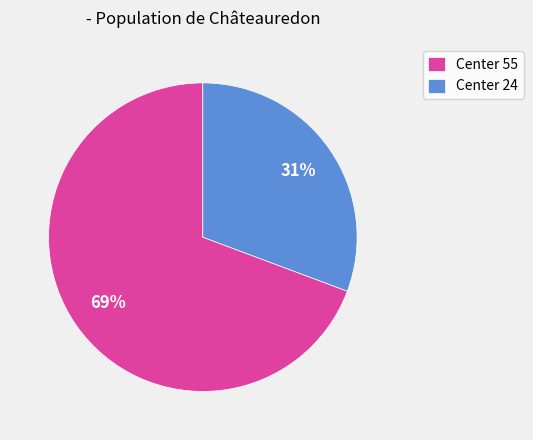

What is the ratio of the value at Center 24 to the value at Center 55?

0.4